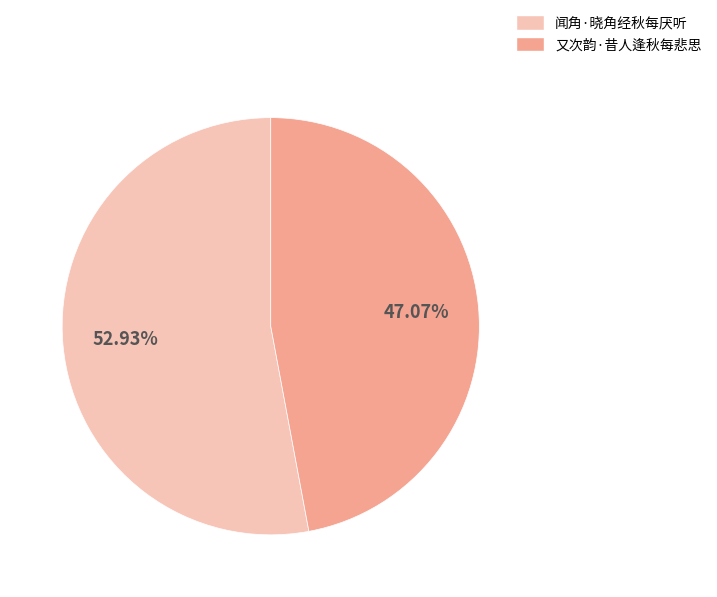

What is the majority slice?

闻角·晓角经秋每厌听